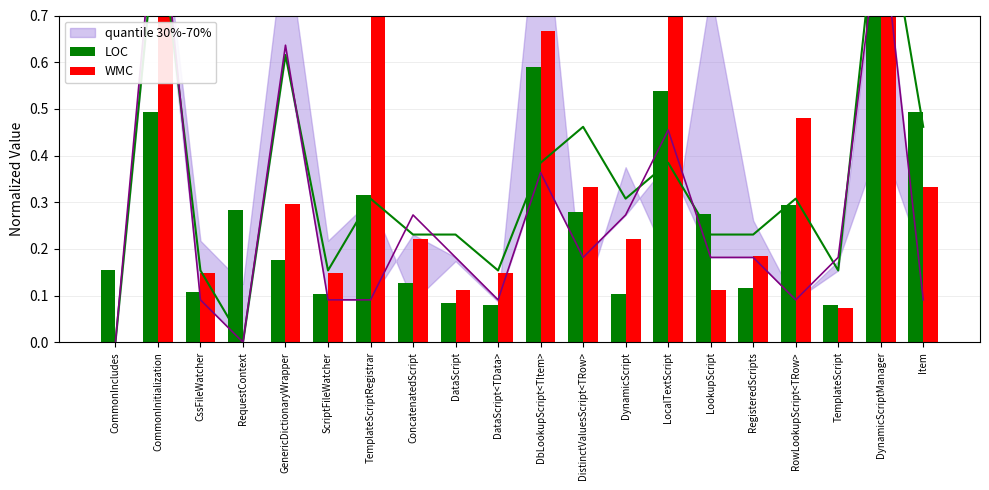

Between RequestContext and LocalTextScript, which series saw the biggest shift?

WMC